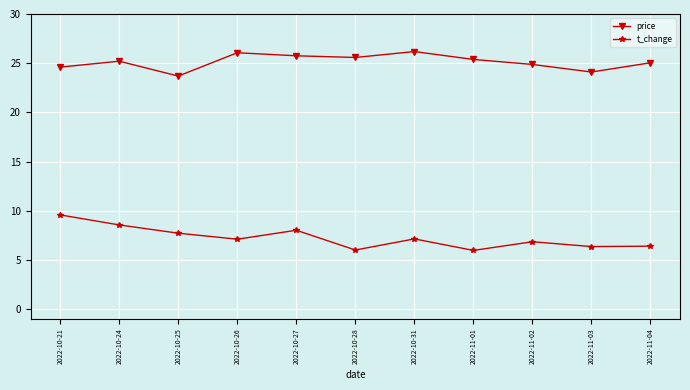

Which category has the lowest value in the price series?

2022-10-25